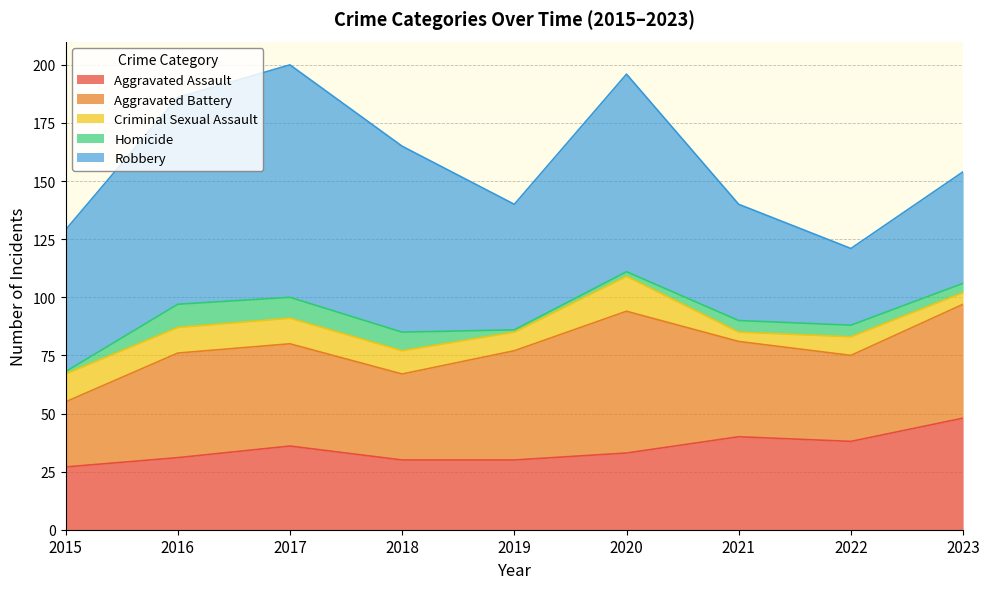

Reading right to left, extract all data points from this chart.

Aggravated Assault: 2023=48	2022=38	2021=40	2020=33	2019=30	2018=30	2017=36	2016=31	2015=27
Aggravated Battery: 2023=49	2022=37	2021=41	2020=61	2019=47	2018=37	2017=44	2016=45	2015=28
Criminal Sexual Assault: 2023=5	2022=8	2021=4	2020=15	2019=8	2018=10	2017=11	2016=11	2015=12
Homicide: 2023=4	2022=5	2021=5	2020=2	2019=1	2018=8	2017=9	2016=10	2015=1
Robbery: 2023=48	2022=33	2021=50	2020=85	2019=54	2018=80	2017=100	2016=89	2015=61